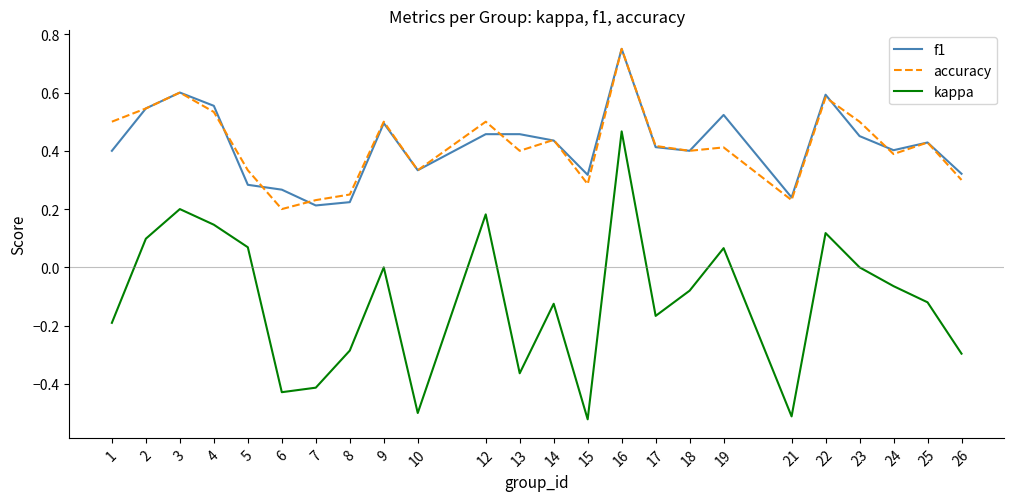

The value of f1 at 8 is 0.2. True or false?

True